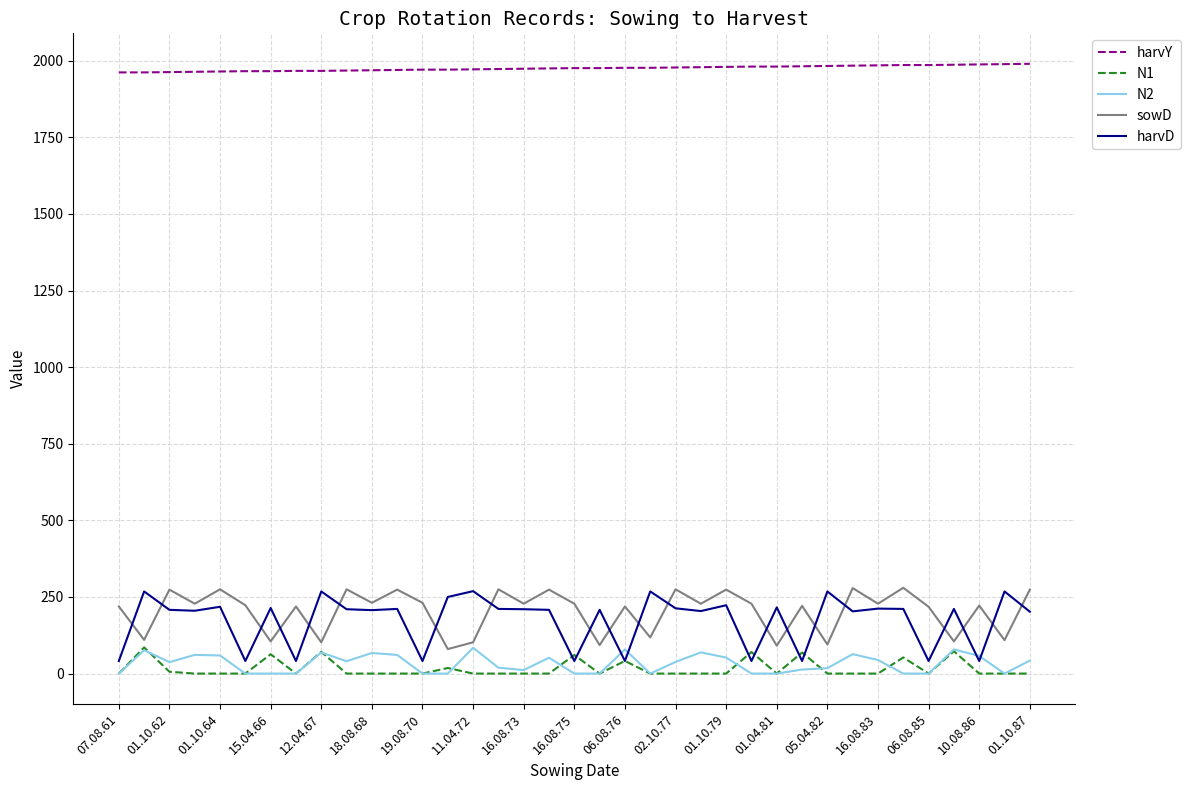

What is the average value of the harvY series?

1975.4